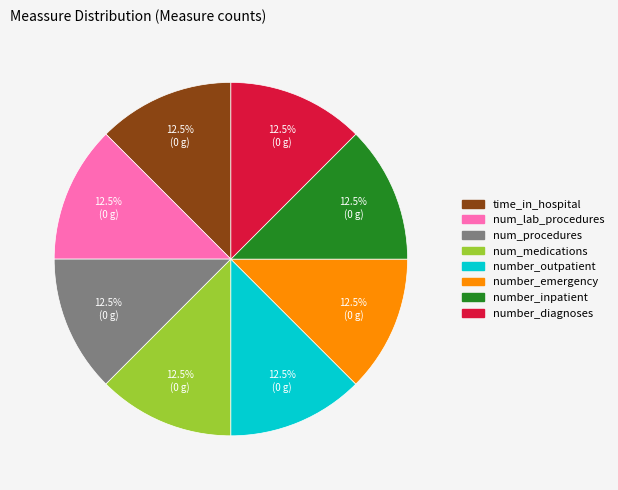

Is there any slice that represents more than half of the pie?

No